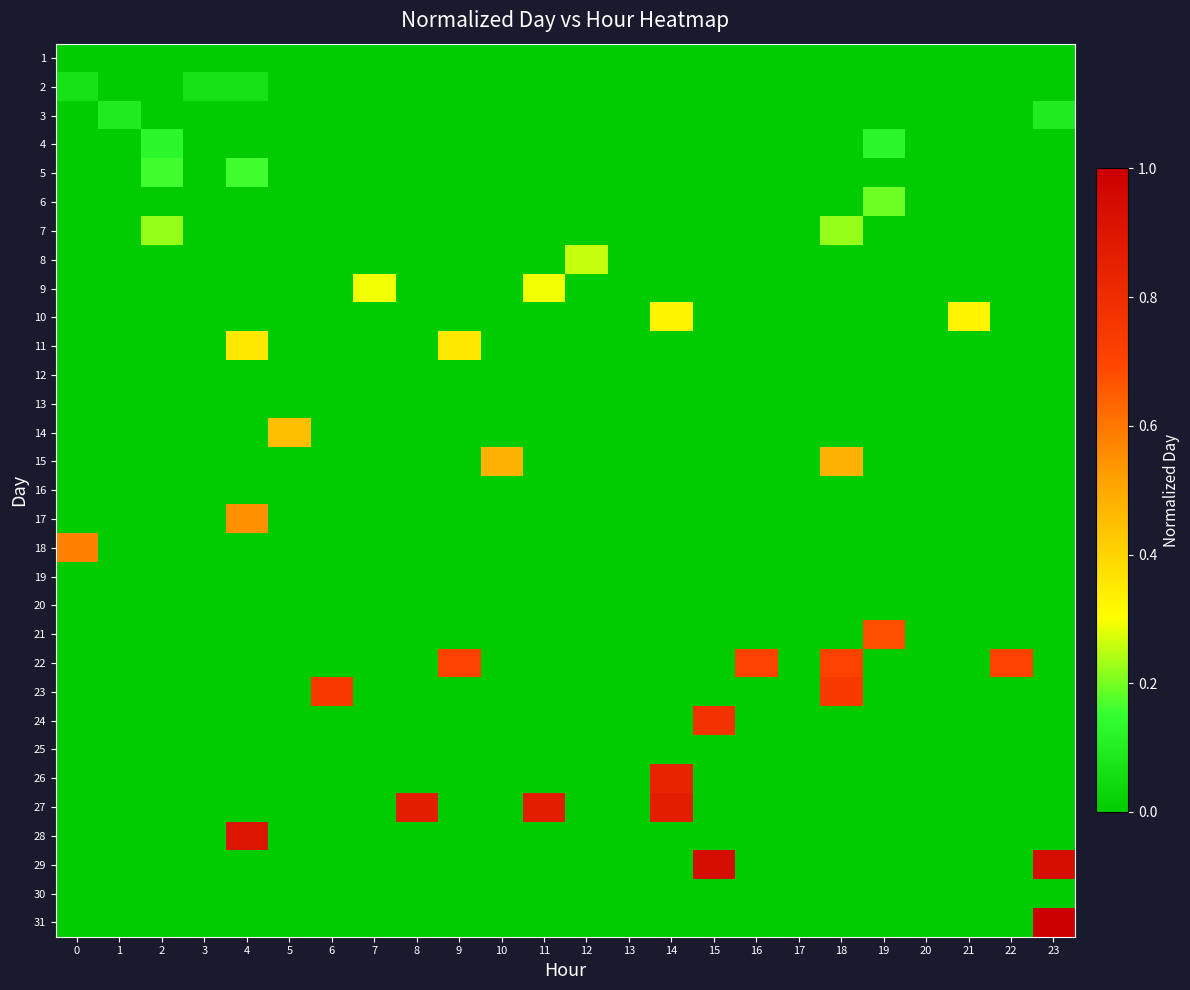

Reading left to right, extract all data points from this chart.

1: 0=0.0	1=0.0	2=0.0	3=0.0	4=0.0	5=0.0	6=0.0	7=0.0	8=0.0	9=0.0	10=0.0	11=0.0	12=0.0	13=0.0	14=0.0	15=0.0	16=0.0	17=0.0	18=0.0	19=0.0	20=0.0	21=0.0	22=0.0	23=0.0
2: 0=0.1	1=0.0	2=0.0	3=0.1	4=0.1	5=0.0	6=0.0	7=0.0	8=0.0	9=0.0	10=0.0	11=0.0	12=0.0	13=0.0	14=0.0	15=0.0	16=0.0	17=0.0	18=0.0	19=0.0	20=0.0	21=0.0	22=0.0	23=0.0
3: 0=0.0	1=0.1	2=0.0	3=0.0	4=0.0	5=0.0	6=0.0	7=0.0	8=0.0	9=0.0	10=0.0	11=0.0	12=0.0	13=0.0	14=0.0	15=0.0	16=0.0	17=0.0	18=0.0	19=0.0	20=0.0	21=0.0	22=0.0	23=0.1
4: 0=0.0	1=0.0	2=0.1	3=0.0	4=0.0	5=0.0	6=0.0	7=0.0	8=0.0	9=0.0	10=0.0	11=0.0	12=0.0	13=0.0	14=0.0	15=0.0	16=0.0	17=0.0	18=0.0	19=0.1	20=0.0	21=0.0	22=0.0	23=0.0
5: 0=0.0	1=0.0	2=0.2	3=0.0	4=0.2	5=0.0	6=0.0	7=0.0	8=0.0	9=0.0	10=0.0	11=0.0	12=0.0	13=0.0	14=0.0	15=0.0	16=0.0	17=0.0	18=0.0	19=0.0	20=0.0	21=0.0	22=0.0	23=0.0
6: 0=0.0	1=0.0	2=0.0	3=0.0	4=0.0	5=0.0	6=0.0	7=0.0	8=0.0	9=0.0	10=0.0	11=0.0	12=0.0	13=0.0	14=0.0	15=0.0	16=0.0	17=0.0	18=0.0	19=0.2	20=0.0	21=0.0	22=0.0	23=0.0
7: 0=0.0	1=0.0	2=0.2	3=0.0	4=0.0	5=0.0	6=0.0	7=0.0	8=0.0	9=0.0	10=0.0	11=0.0	12=0.0	13=0.0	14=0.0	15=0.0	16=0.0	17=0.0	18=0.2	19=0.0	20=0.0	21=0.0	22=0.0	23=0.0
8: 0=0.0	1=0.0	2=0.0	3=0.0	4=0.0	5=0.0	6=0.0	7=0.0	8=0.0	9=0.0	10=0.0	11=0.0	12=0.3	13=0.0	14=0.0	15=0.0	16=0.0	17=0.0	18=0.0	19=0.0	20=0.0	21=0.0	22=0.0	23=0.0
9: 0=0.0	1=0.0	2=0.0	3=0.0	4=0.0	5=0.0	6=0.0	7=0.3	8=0.0	9=0.0	10=0.0	11=0.3	12=0.0	13=0.0	14=0.0	15=0.0	16=0.0	17=0.0	18=0.0	19=0.0	20=0.0	21=0.0	22=0.0	23=0.0
10: 0=0.0	1=0.0	2=0.0	3=0.0	4=0.0	5=0.0	6=0.0	7=0.0	8=0.0	9=0.0	10=0.0	11=0.0	12=0.0	13=0.0	14=0.3	15=0.0	16=0.0	17=0.0	18=0.0	19=0.0	20=0.0	21=0.3	22=0.0	23=0.0
11: 0=0.0	1=0.0	2=0.0	3=0.0	4=0.4	5=0.0	6=0.0	7=0.0	8=0.0	9=0.4	10=0.0	11=0.0	12=0.0	13=0.0	14=0.0	15=0.0	16=0.0	17=0.0	18=0.0	19=0.0	20=0.0	21=0.0	22=0.0	23=0.0
12: 0=0.0	1=0.0	2=0.0	3=0.0	4=0.0	5=0.0	6=0.0	7=0.0	8=0.0	9=0.0	10=0.0	11=0.0	12=0.0	13=0.0	14=0.0	15=0.0	16=0.0	17=0.0	18=0.0	19=0.0	20=0.0	21=0.0	22=0.0	23=0.0
13: 0=0.0	1=0.0	2=0.0	3=0.0	4=0.0	5=0.0	6=0.0	7=0.0	8=0.0	9=0.0	10=0.0	11=0.0	12=0.0	13=0.0	14=0.0	15=0.0	16=0.0	17=0.0	18=0.0	19=0.0	20=0.0	21=0.0	22=0.0	23=0.0
14: 0=0.0	1=0.0	2=0.0	3=0.0	4=0.0	5=0.5	6=0.0	7=0.0	8=0.0	9=0.0	10=0.0	11=0.0	12=0.0	13=0.0	14=0.0	15=0.0	16=0.0	17=0.0	18=0.0	19=0.0	20=0.0	21=0.0	22=0.0	23=0.0
15: 0=0.0	1=0.0	2=0.0	3=0.0	4=0.0	5=0.0	6=0.0	7=0.0	8=0.0	9=0.0	10=0.5	11=0.0	12=0.0	13=0.0	14=0.0	15=0.0	16=0.0	17=0.0	18=0.5	19=0.0	20=0.0	21=0.0	22=0.0	23=0.0
16: 0=0.0	1=0.0	2=0.0	3=0.0	4=0.0	5=0.0	6=0.0	7=0.0	8=0.0	9=0.0	10=0.0	11=0.0	12=0.0	13=0.0	14=0.0	15=0.0	16=0.0	17=0.0	18=0.0	19=0.0	20=0.0	21=0.0	22=0.0	23=0.0
17: 0=0.0	1=0.0	2=0.0	3=0.0	4=0.5	5=0.0	6=0.0	7=0.0	8=0.0	9=0.0	10=0.0	11=0.0	12=0.0	13=0.0	14=0.0	15=0.0	16=0.0	17=0.0	18=0.0	19=0.0	20=0.0	21=0.0	22=0.0	23=0.0
18: 0=0.6	1=0.0	2=0.0	3=0.0	4=0.0	5=0.0	6=0.0	7=0.0	8=0.0	9=0.0	10=0.0	11=0.0	12=0.0	13=0.0	14=0.0	15=0.0	16=0.0	17=0.0	18=0.0	19=0.0	20=0.0	21=0.0	22=0.0	23=0.0
19: 0=0.0	1=0.0	2=0.0	3=0.0	4=0.0	5=0.0	6=0.0	7=0.0	8=0.0	9=0.0	10=0.0	11=0.0	12=0.0	13=0.0	14=0.0	15=0.0	16=0.0	17=0.0	18=0.0	19=0.0	20=0.0	21=0.0	22=0.0	23=0.0
20: 0=0.0	1=0.0	2=0.0	3=0.0	4=0.0	5=0.0	6=0.0	7=0.0	8=0.0	9=0.0	10=0.0	11=0.0	12=0.0	13=0.0	14=0.0	15=0.0	16=0.0	17=0.0	18=0.0	19=0.0	20=0.0	21=0.0	22=0.0	23=0.0
21: 0=0.0	1=0.0	2=0.0	3=0.0	4=0.0	5=0.0	6=0.0	7=0.0	8=0.0	9=0.0	10=0.0	11=0.0	12=0.0	13=0.0	14=0.0	15=0.0	16=0.0	17=0.0	18=0.0	19=0.7	20=0.0	21=0.0	22=0.0	23=0.0
22: 0=0.0	1=0.0	2=0.0	3=0.0	4=0.0	5=0.0	6=0.0	7=0.0	8=0.0	9=0.7	10=0.0	11=0.0	12=0.0	13=0.0	14=0.0	15=0.0	16=0.7	17=0.0	18=0.7	19=0.0	20=0.0	21=0.0	22=0.7	23=0.0
23: 0=0.0	1=0.0	2=0.0	3=0.0	4=0.0	5=0.0	6=0.7	7=0.0	8=0.0	9=0.0	10=0.0	11=0.0	12=0.0	13=0.0	14=0.0	15=0.0	16=0.0	17=0.0	18=0.7	19=0.0	20=0.0	21=0.0	22=0.0	23=0.0
24: 0=0.0	1=0.0	2=0.0	3=0.0	4=0.0	5=0.0	6=0.0	7=0.0	8=0.0	9=0.0	10=0.0	11=0.0	12=0.0	13=0.0	14=0.0	15=0.8	16=0.0	17=0.0	18=0.0	19=0.0	20=0.0	21=0.0	22=0.0	23=0.0
25: 0=0.0	1=0.0	2=0.0	3=0.0	4=0.0	5=0.0	6=0.0	7=0.0	8=0.0	9=0.0	10=0.0	11=0.0	12=0.0	13=0.0	14=0.0	15=0.0	16=0.0	17=0.0	18=0.0	19=0.0	20=0.0	21=0.0	22=0.0	23=0.0
26: 0=0.0	1=0.0	2=0.0	3=0.0	4=0.0	5=0.0	6=0.0	7=0.0	8=0.0	9=0.0	10=0.0	11=0.0	12=0.0	13=0.0	14=0.8	15=0.0	16=0.0	17=0.0	18=0.0	19=0.0	20=0.0	21=0.0	22=0.0	23=0.0
27: 0=0.0	1=0.0	2=0.0	3=0.0	4=0.0	5=0.0	6=0.0	7=0.0	8=0.9	9=0.0	10=0.0	11=0.9	12=0.0	13=0.0	14=0.9	15=0.0	16=0.0	17=0.0	18=0.0	19=0.0	20=0.0	21=0.0	22=0.0	23=0.0
28: 0=0.0	1=0.0	2=0.0	3=0.0	4=0.9	5=0.0	6=0.0	7=0.0	8=0.0	9=0.0	10=0.0	11=0.0	12=0.0	13=0.0	14=0.0	15=0.0	16=0.0	17=0.0	18=0.0	19=0.0	20=0.0	21=0.0	22=0.0	23=0.0
29: 0=0.0	1=0.0	2=0.0	3=0.0	4=0.0	5=0.0	6=0.0	7=0.0	8=0.0	9=0.0	10=0.0	11=0.0	12=0.0	13=0.0	14=0.0	15=0.9	16=0.0	17=0.0	18=0.0	19=0.0	20=0.0	21=0.0	22=0.0	23=0.9
30: 0=0.0	1=0.0	2=0.0	3=0.0	4=0.0	5=0.0	6=0.0	7=0.0	8=0.0	9=0.0	10=0.0	11=0.0	12=0.0	13=0.0	14=0.0	15=0.0	16=0.0	17=0.0	18=0.0	19=0.0	20=0.0	21=0.0	22=0.0	23=0.0
31: 0=0.0	1=0.0	2=0.0	3=0.0	4=0.0	5=0.0	6=0.0	7=0.0	8=0.0	9=0.0	10=0.0	11=0.0	12=0.0	13=0.0	14=0.0	15=0.0	16=0.0	17=0.0	18=0.0	19=0.0	20=0.0	21=0.0	22=0.0	23=1.0